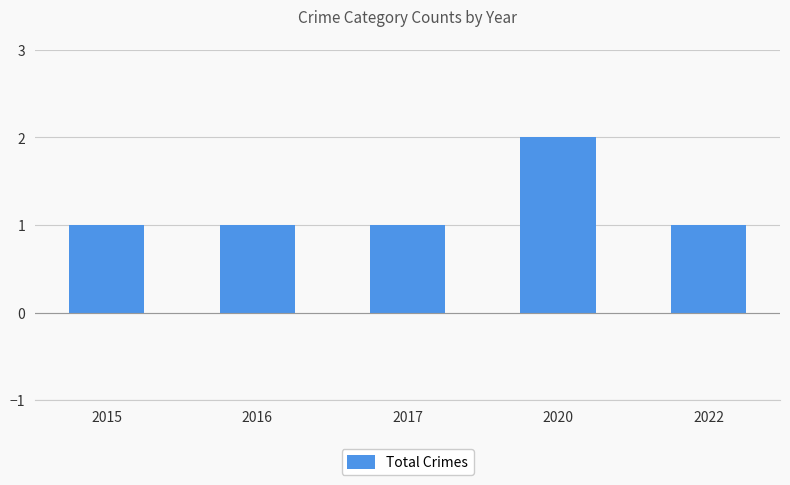

Which label corresponds to the largest value in the chart?

2020